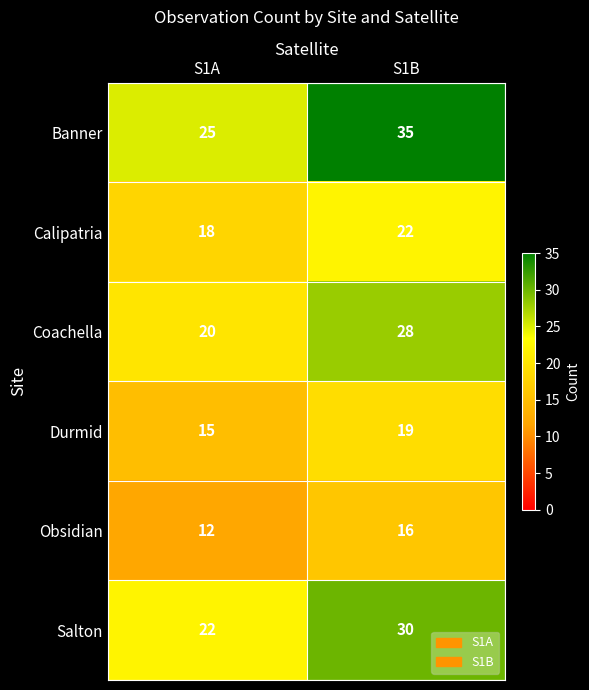

Count the number of categories in the chart.

2